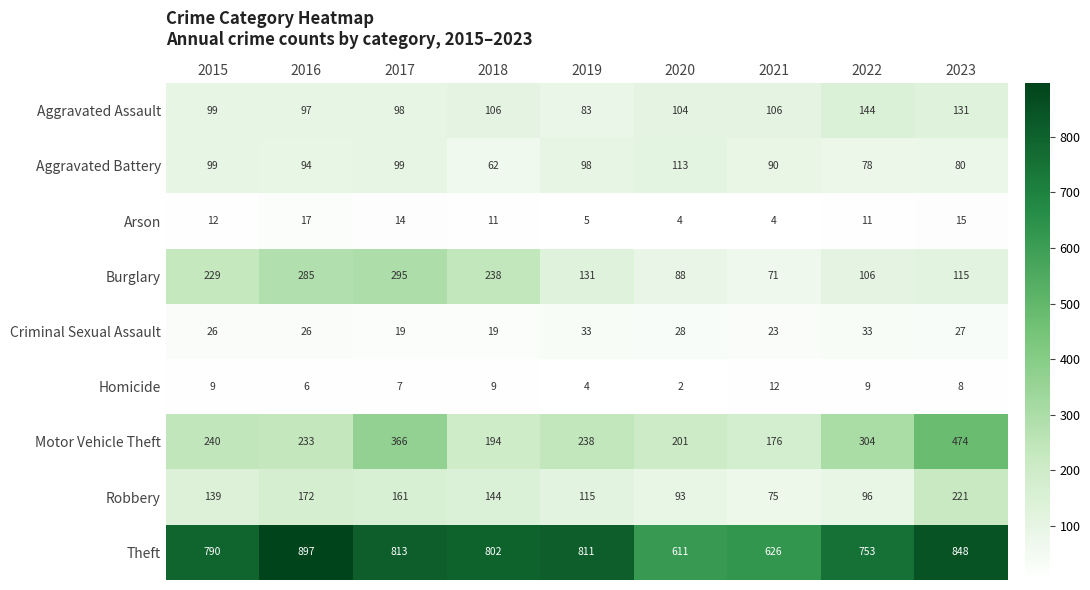

What is the total value across all series at 2016?

1827